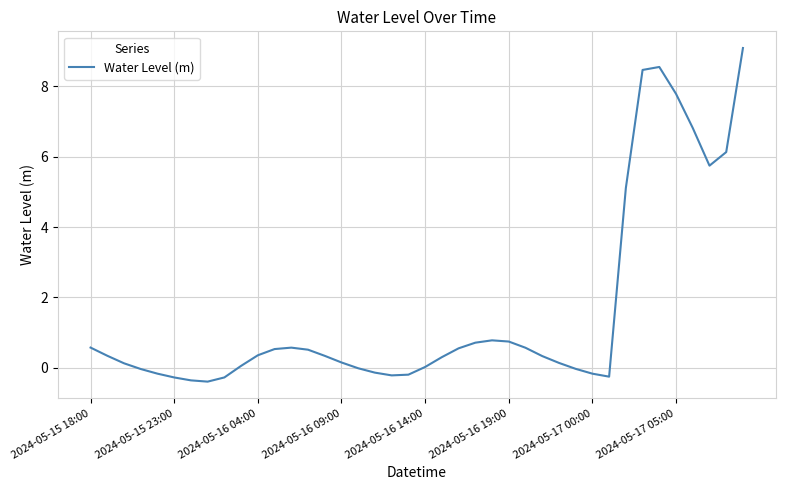

What is the greatest value displayed?

9.1